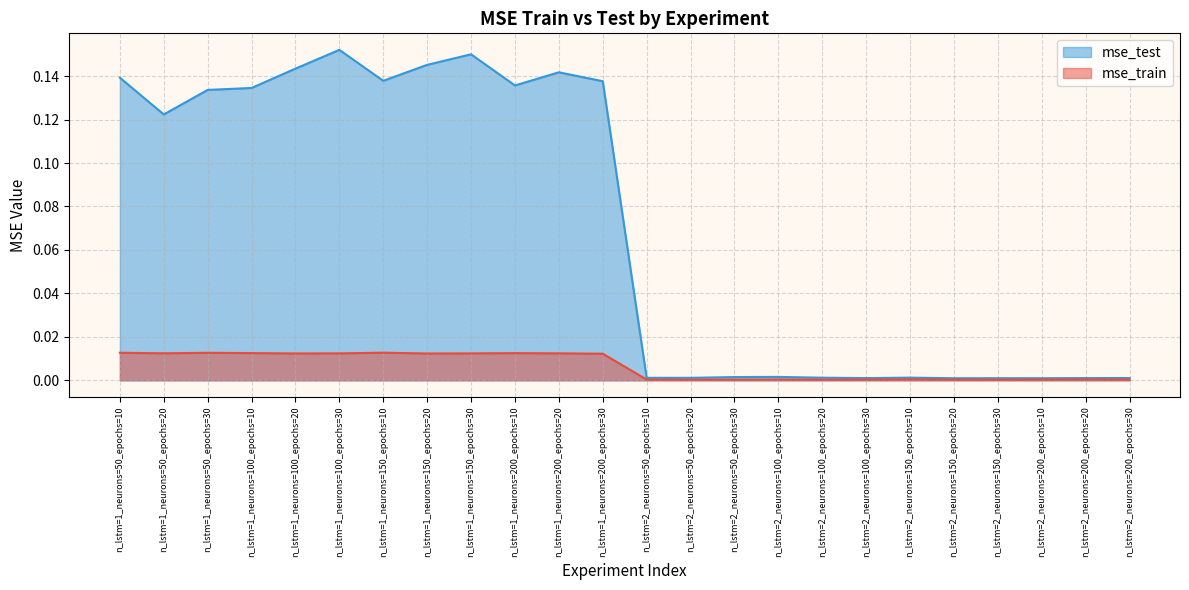

Where is the first local maximum for mse_train?

n_lstm=1_neurons=50_epochs=30